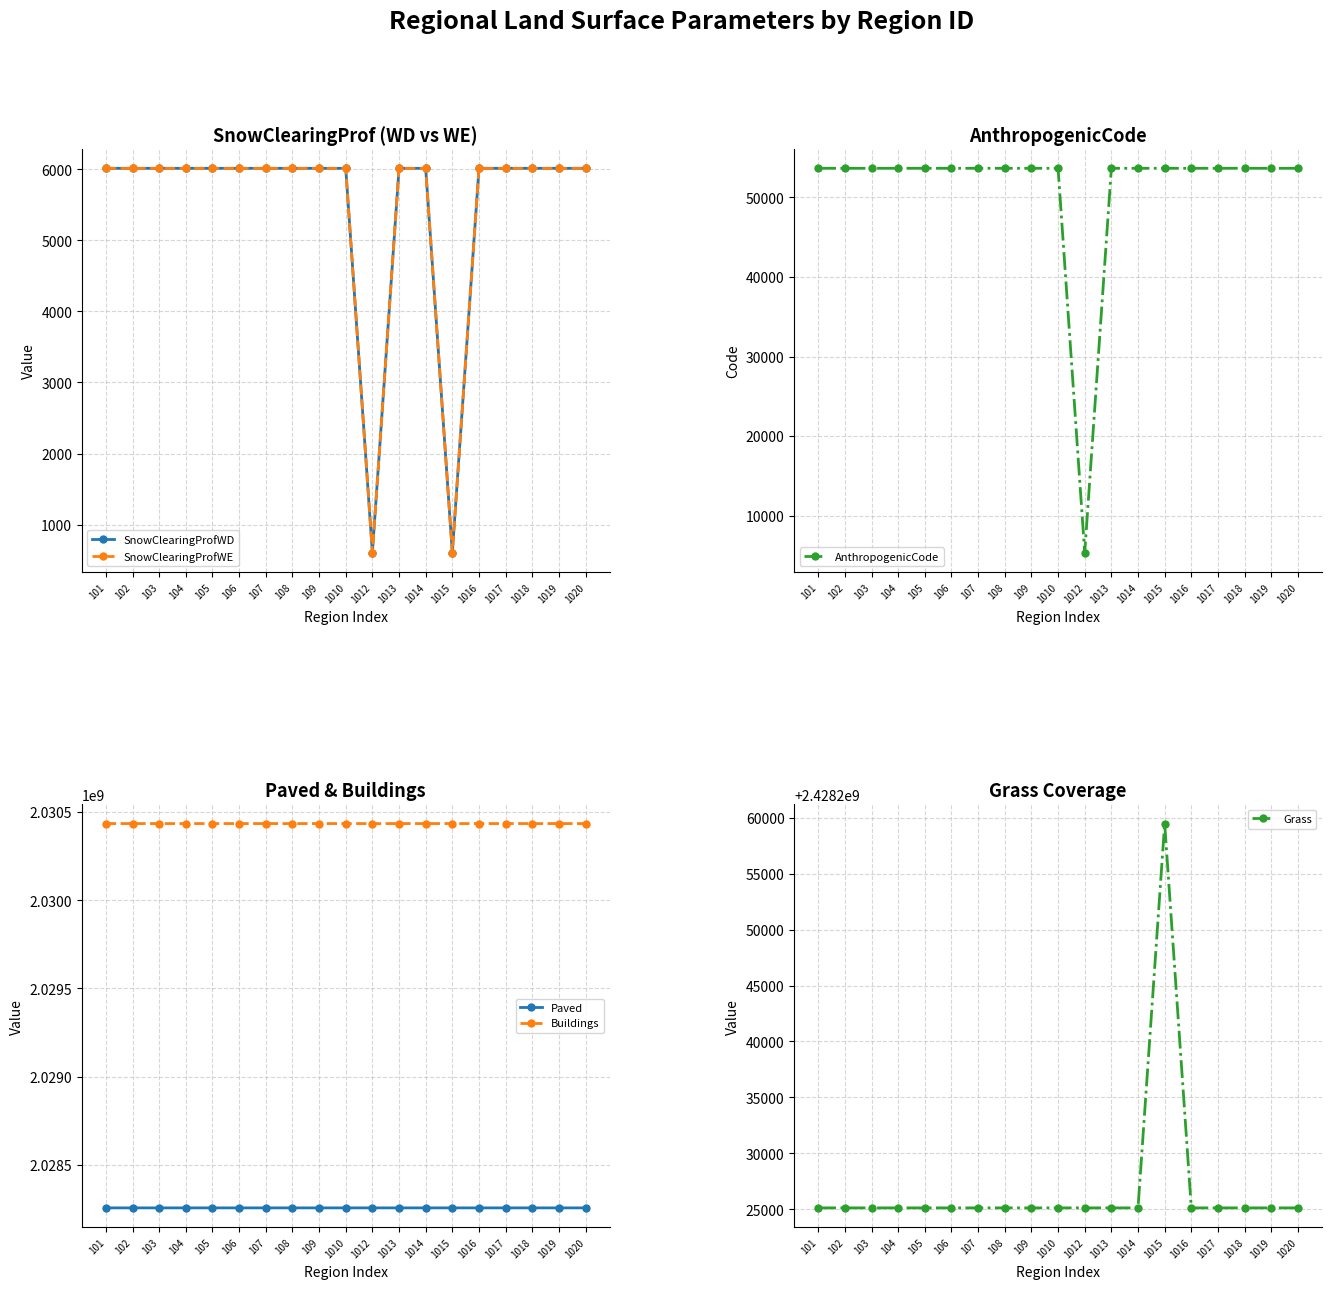

What is the difference between the maximum and minimum values in the Paved series?

2